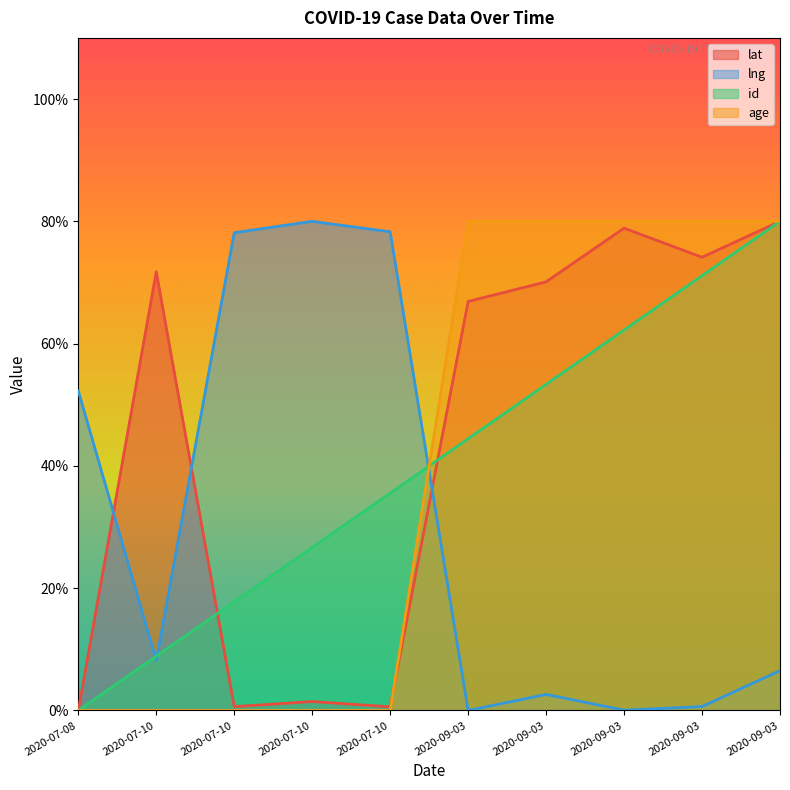

Which series has the largest total across all categories?

lat